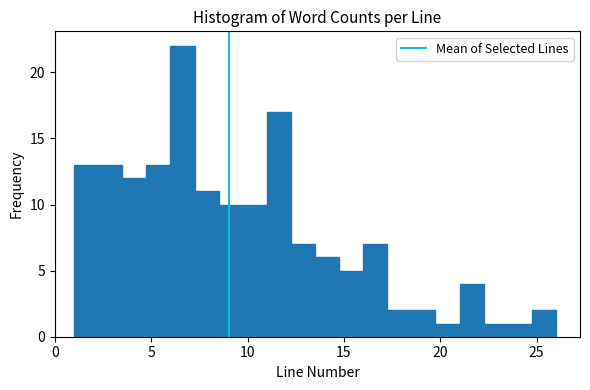

Read against the x-axis, roughly where is the centre of the tallest bar?

6.5